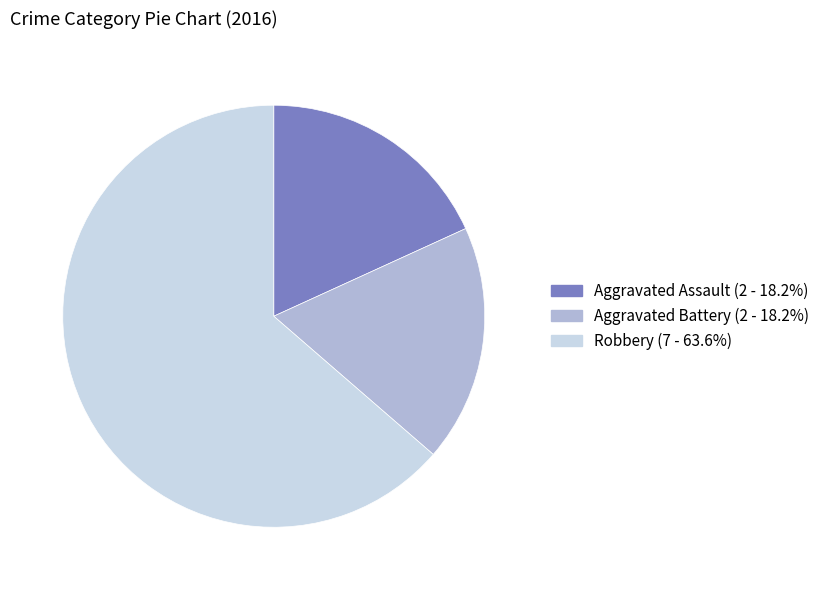

Is the sum of Aggravated Battery and Robbery greater than half?

Yes